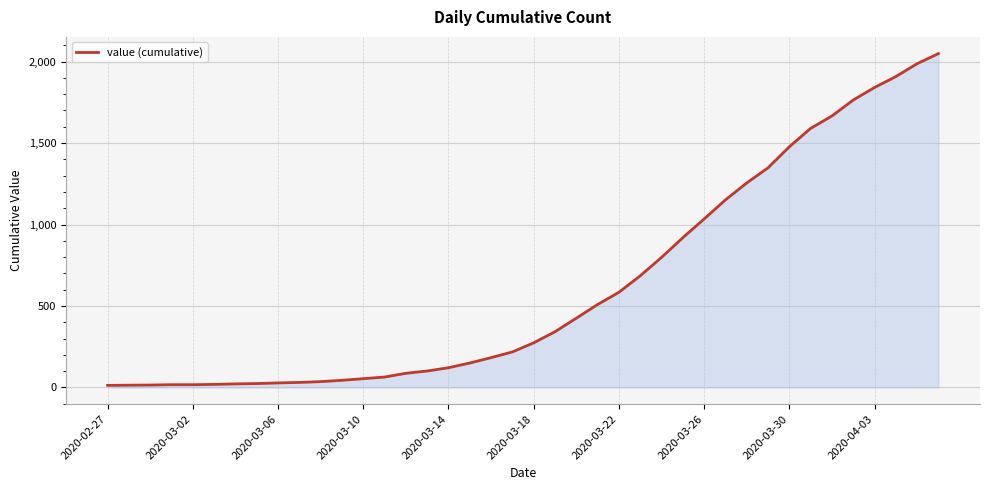

What is the minimum value shown in the chart?

13